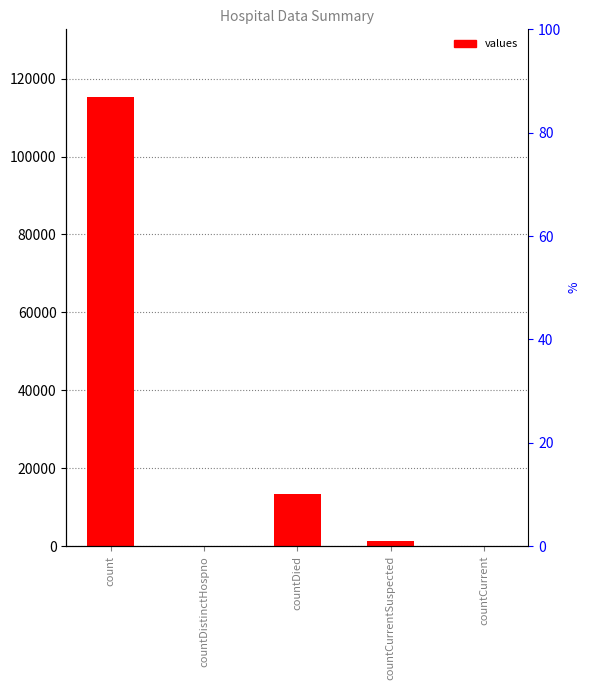

List the labels in order of value, smallest first.

countDistinctHospno, countCurrent, countCurrentSuspected, countDied, count